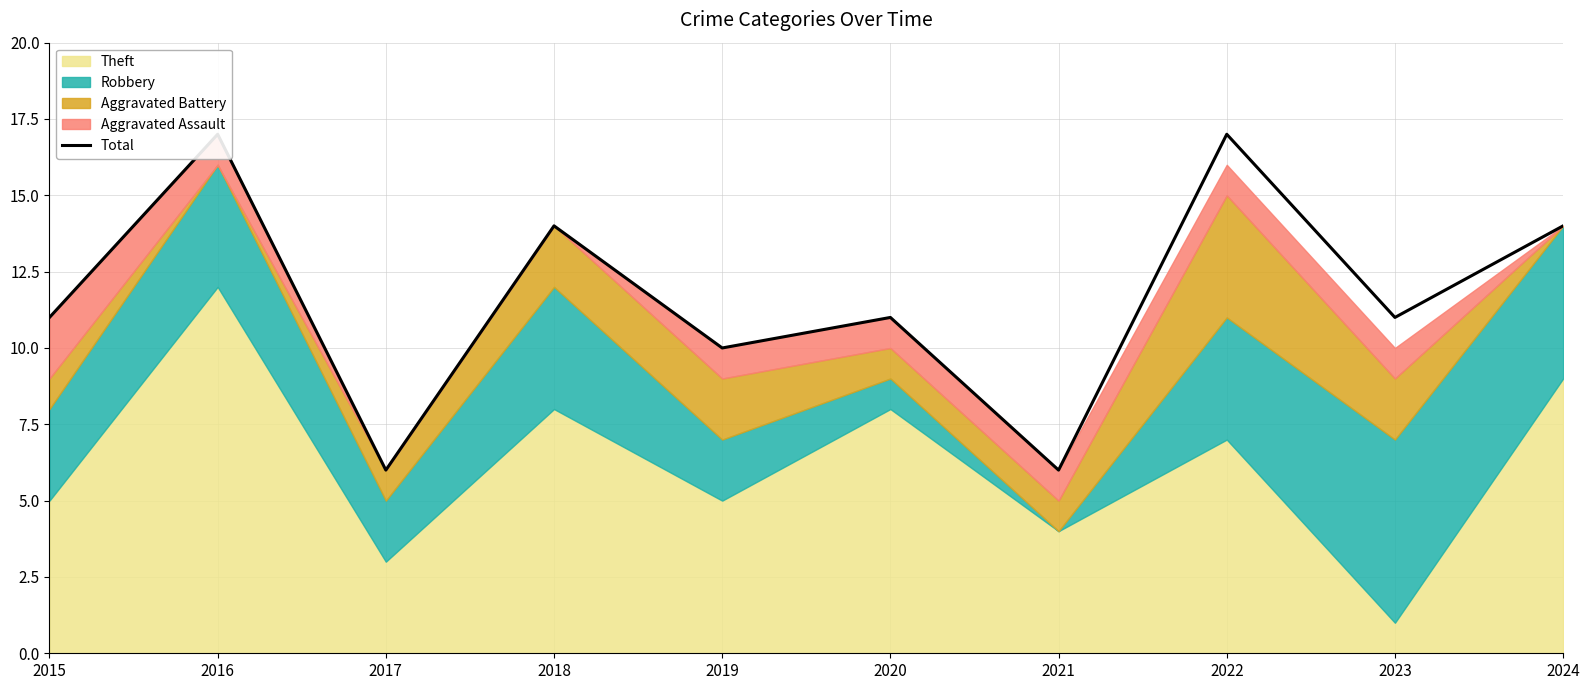

Does the chart have visible grid lines?

Yes